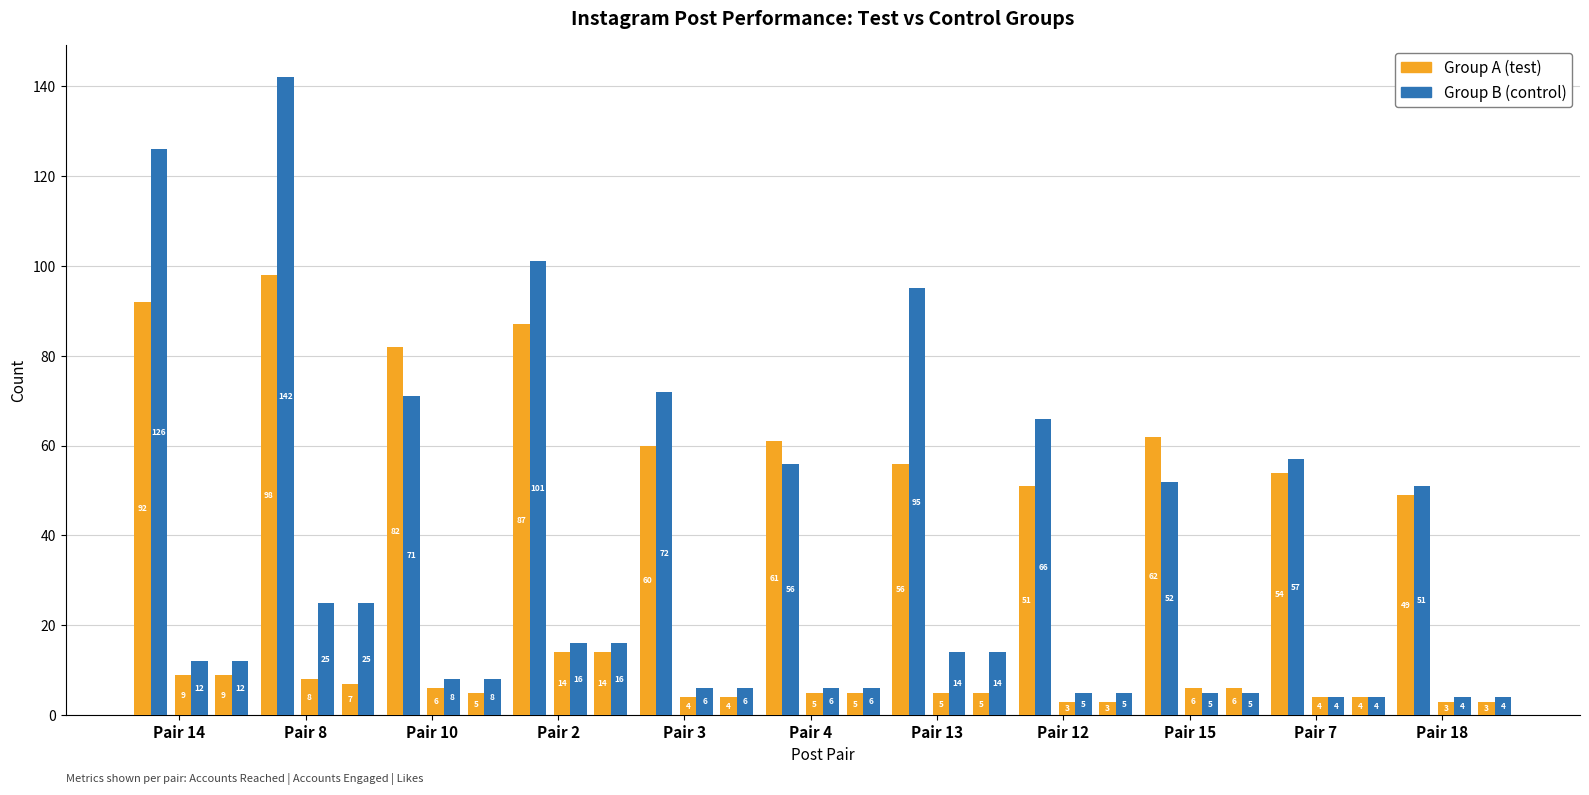

How many bars are there in each group?

6